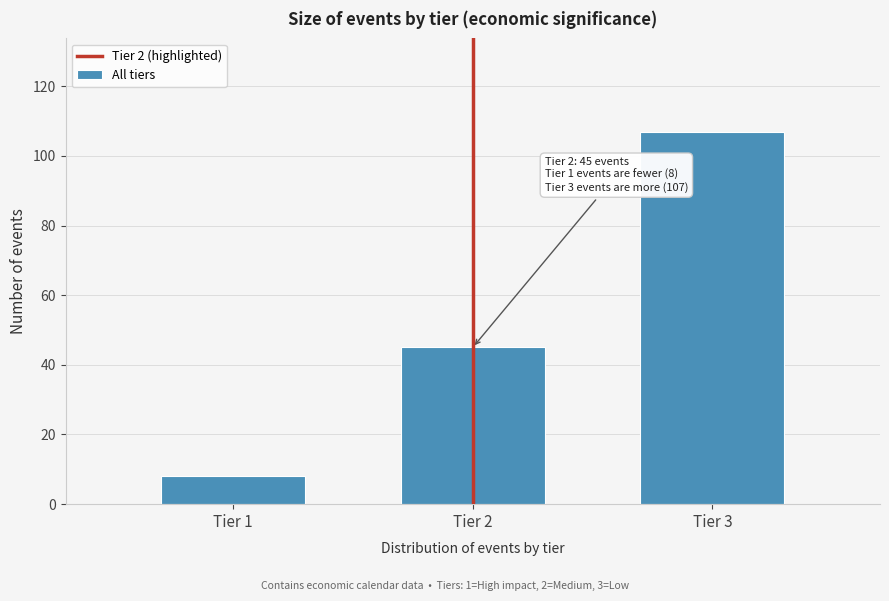

Reading right to left, list all the values displayed in this chart.

107	45	8